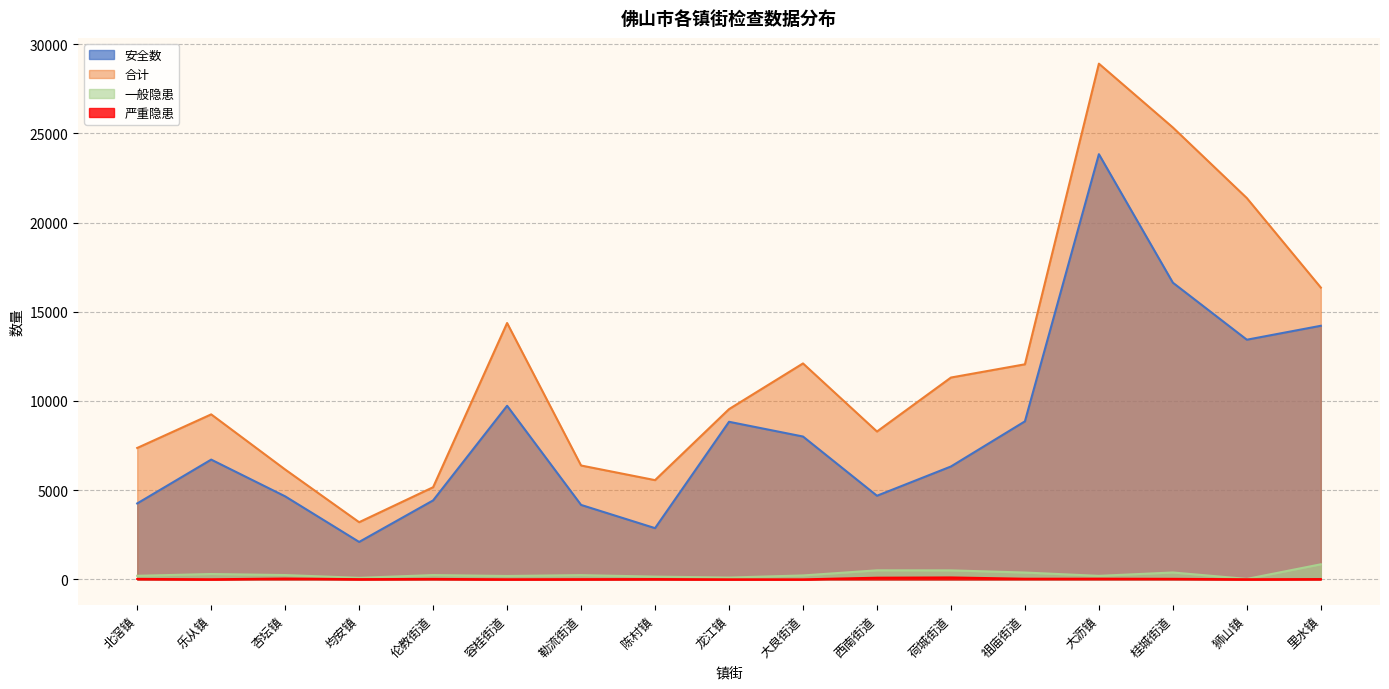

True or false: 安全数 and 一般隐患 intersect in this chart.

False